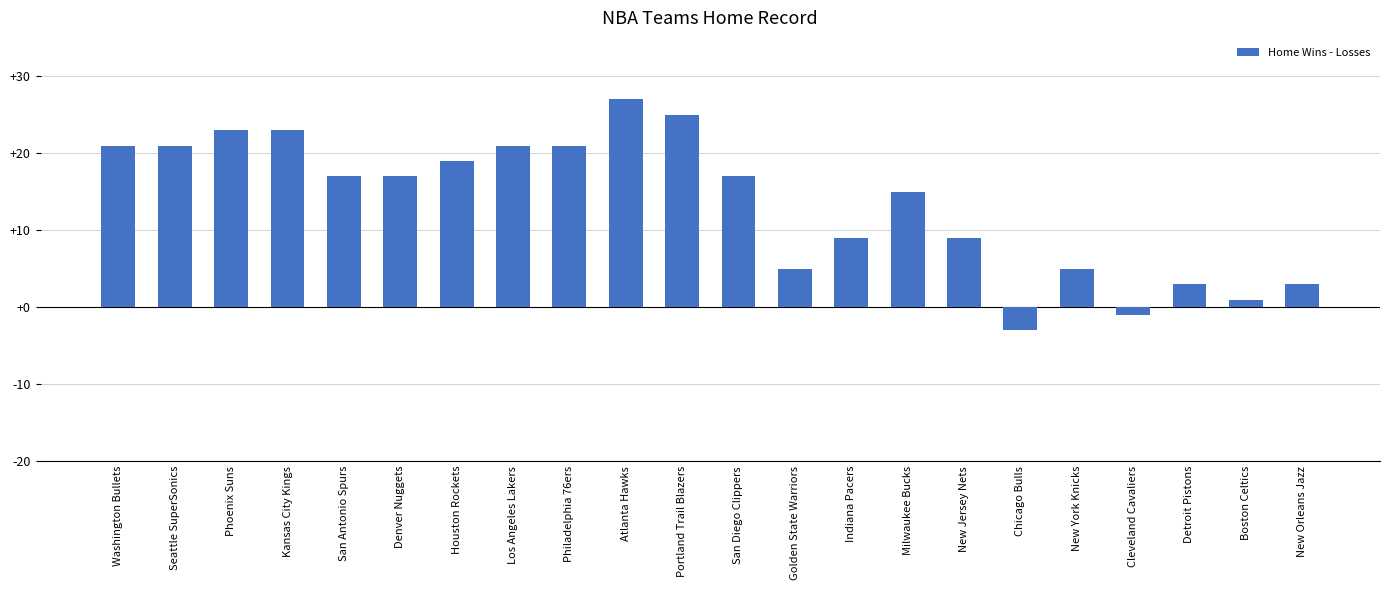

Which has a higher value, New Jersey Nets or Denver Nuggets?

Denver Nuggets